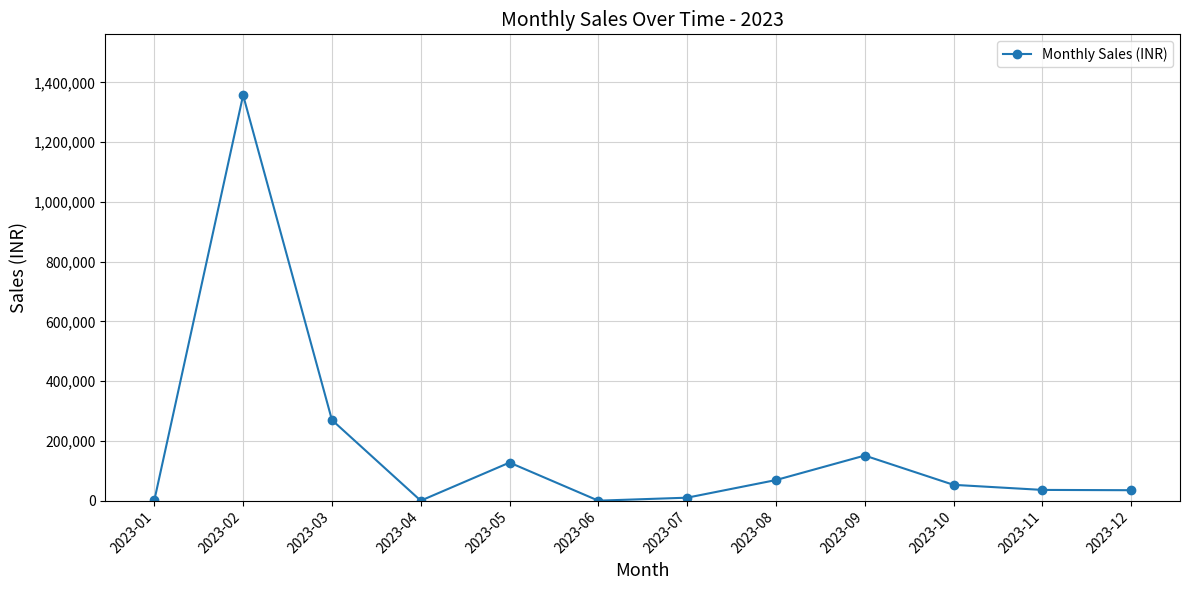

Count the number of data series in this chart.

1